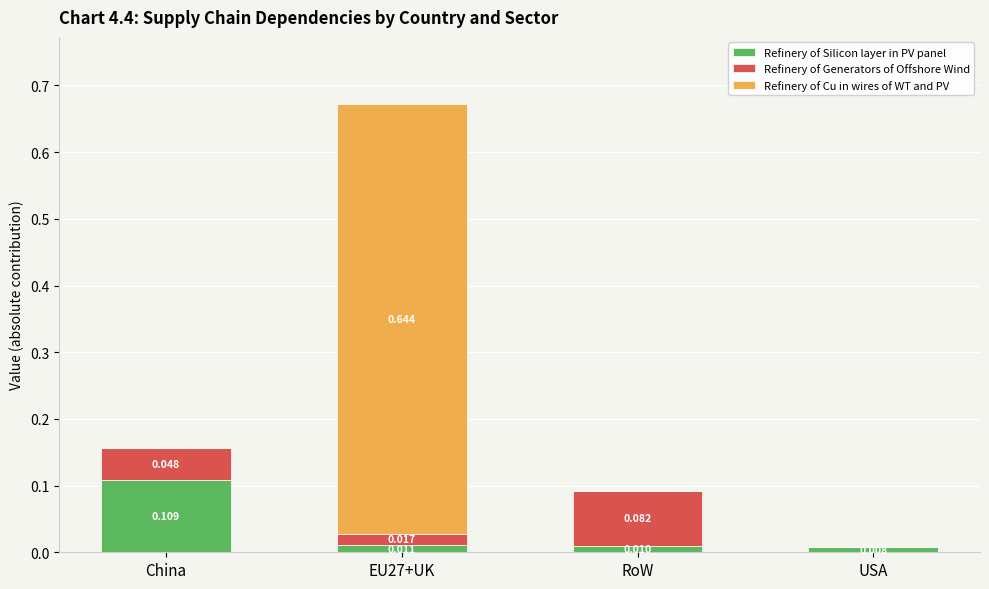

Which category has the highest value in the Refinery of Silicon layer in PV panel series?

China